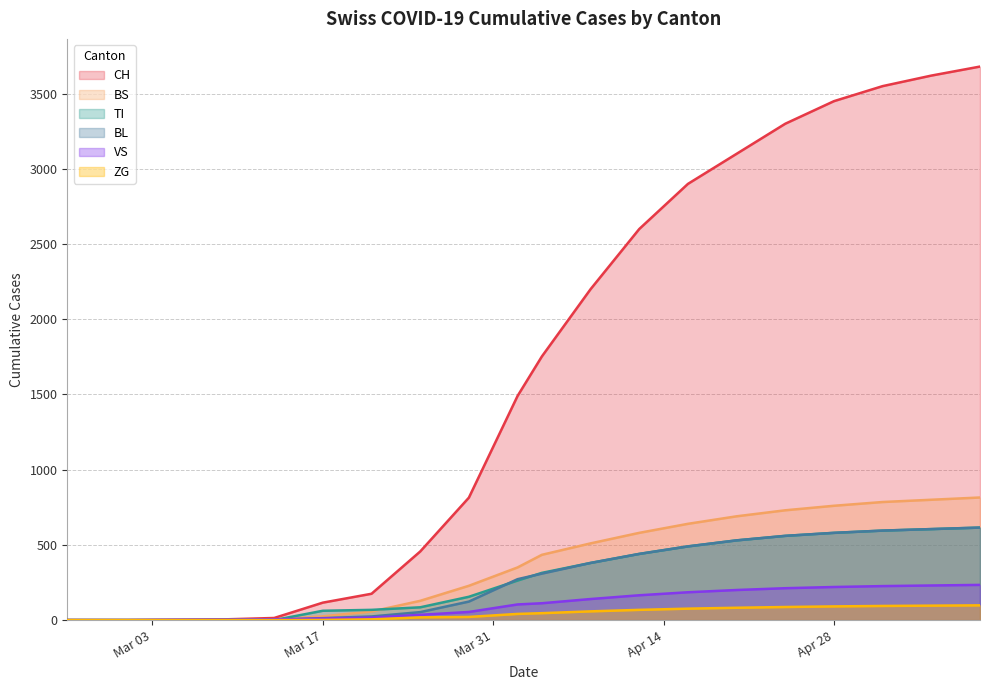

Which series has the largest range (max minus min)?

CH